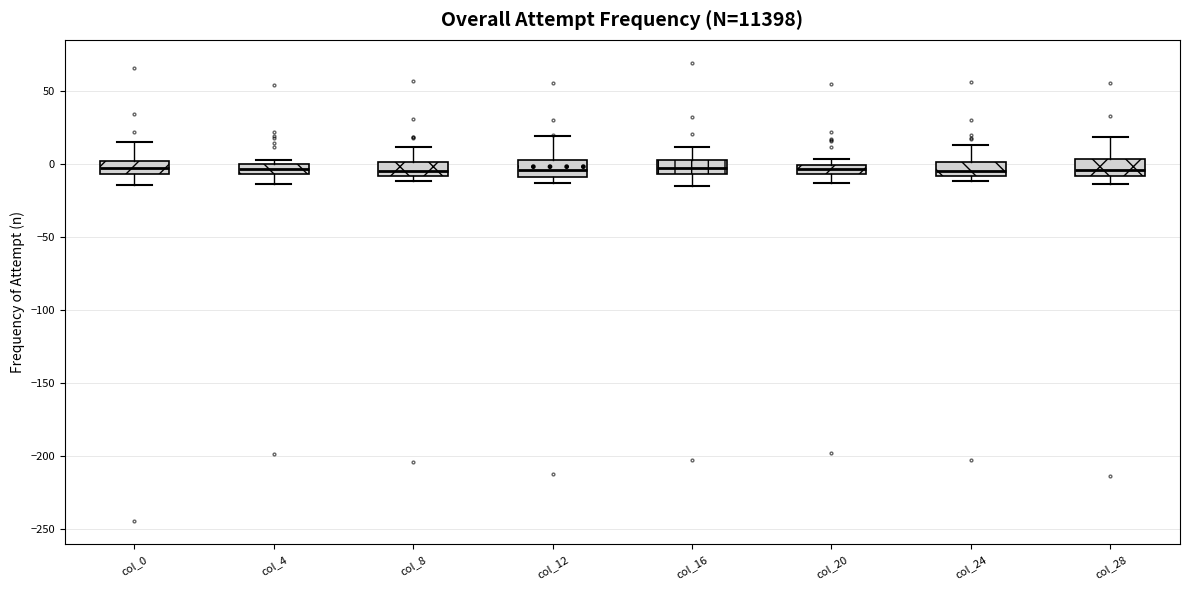

Where does the upper whisker of the box for col_24 end on the y-axis? The values are not printed on the chart, so give them approximately, as read against the axis.

15